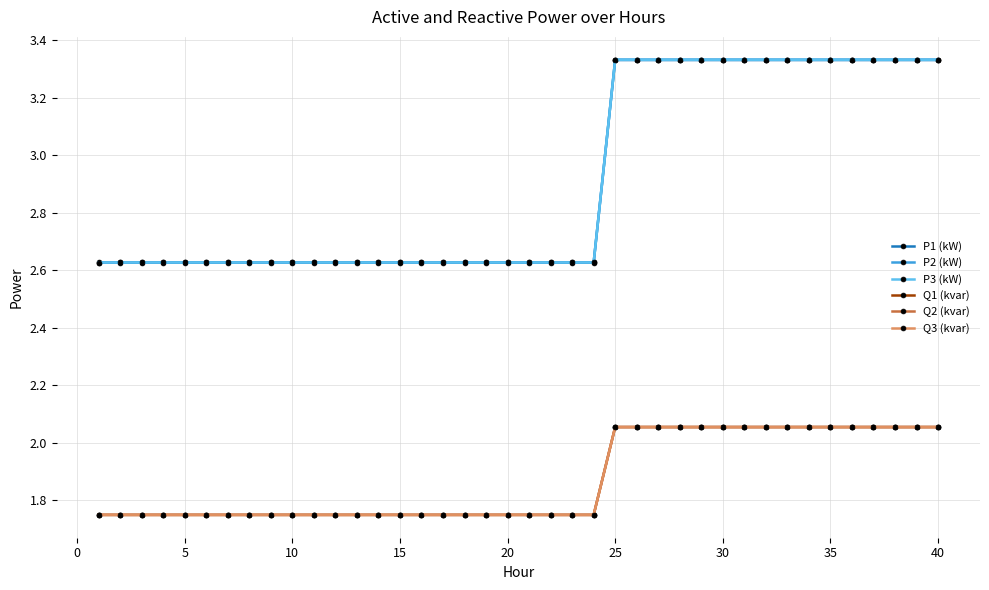

How many series are shown in this chart?

6